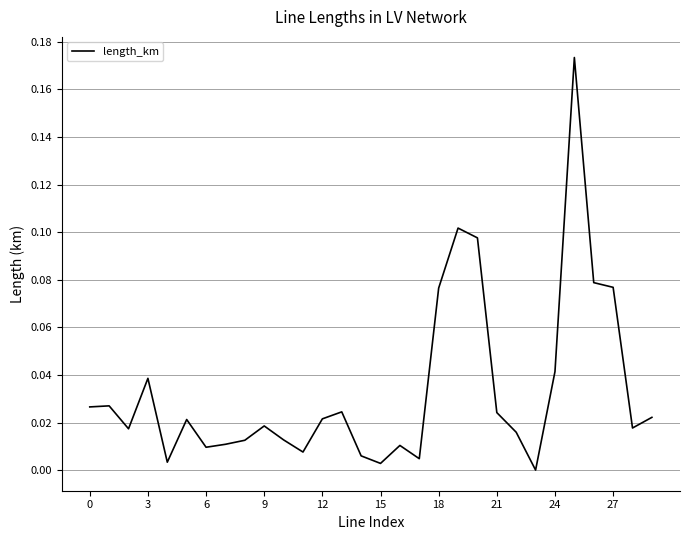

True or false: there are more than 1 points higher than both neighbors.

True